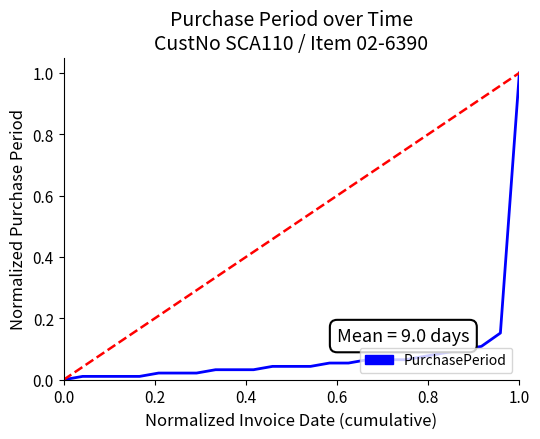

What is the average value?

0.1